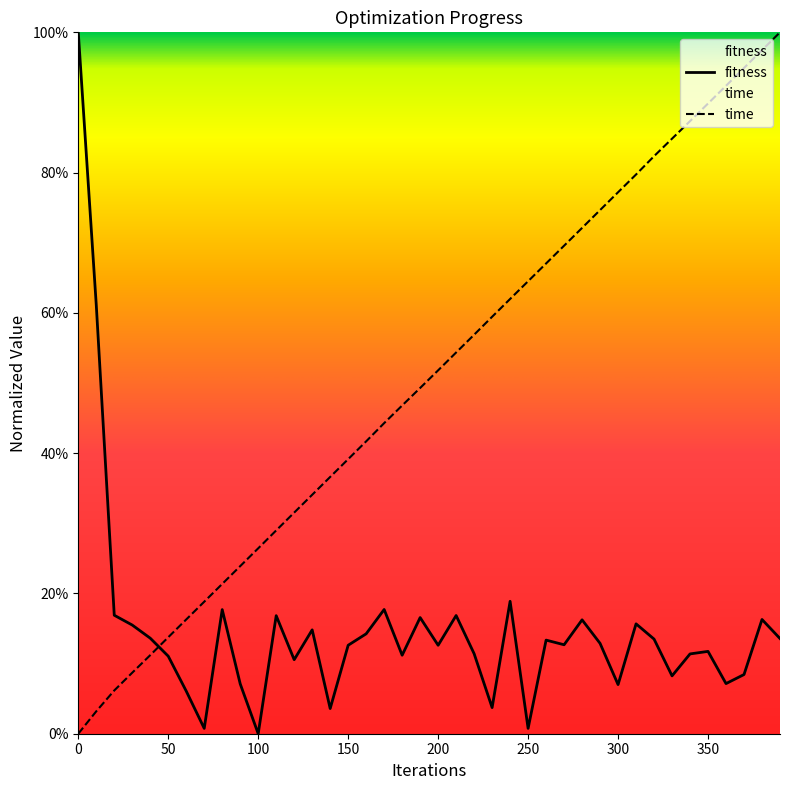

Which series has the widest spread of values?

fitness